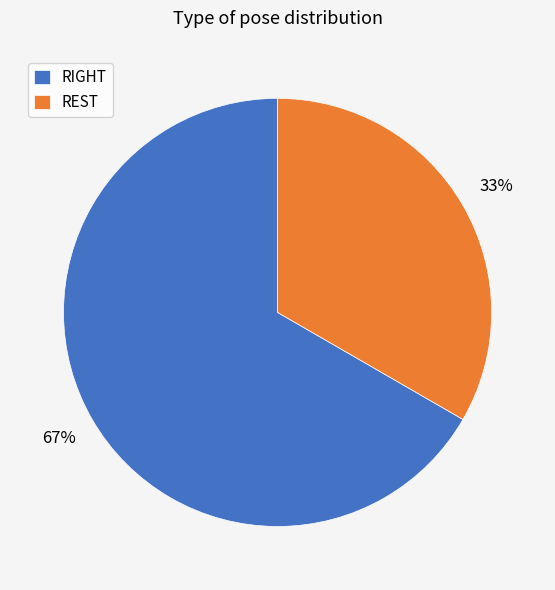

Rank the categories by value from lowest to highest.

REST, RIGHT